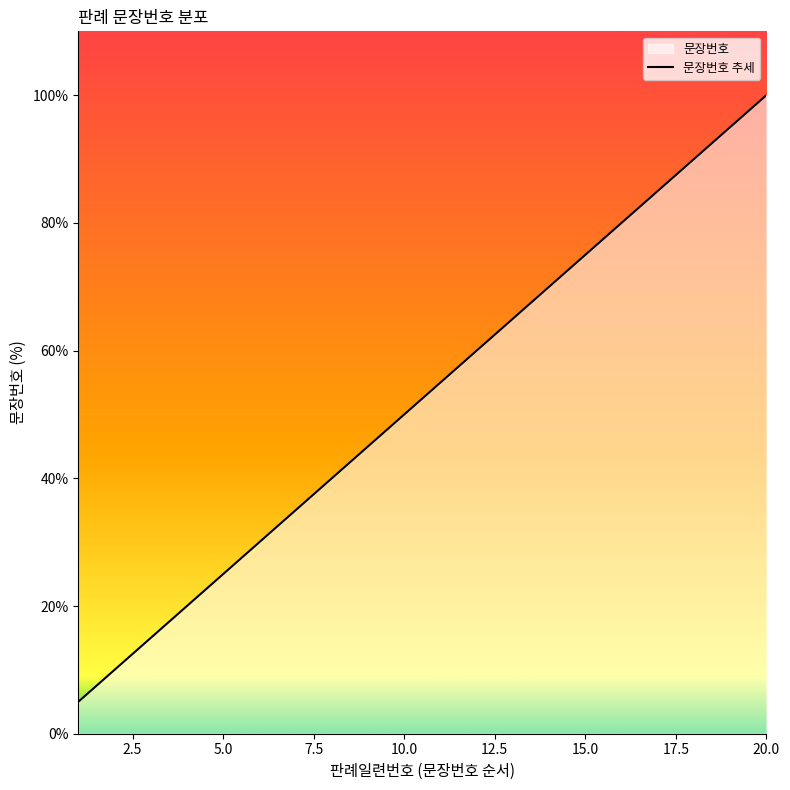

What is the smallest value displayed?

5.0